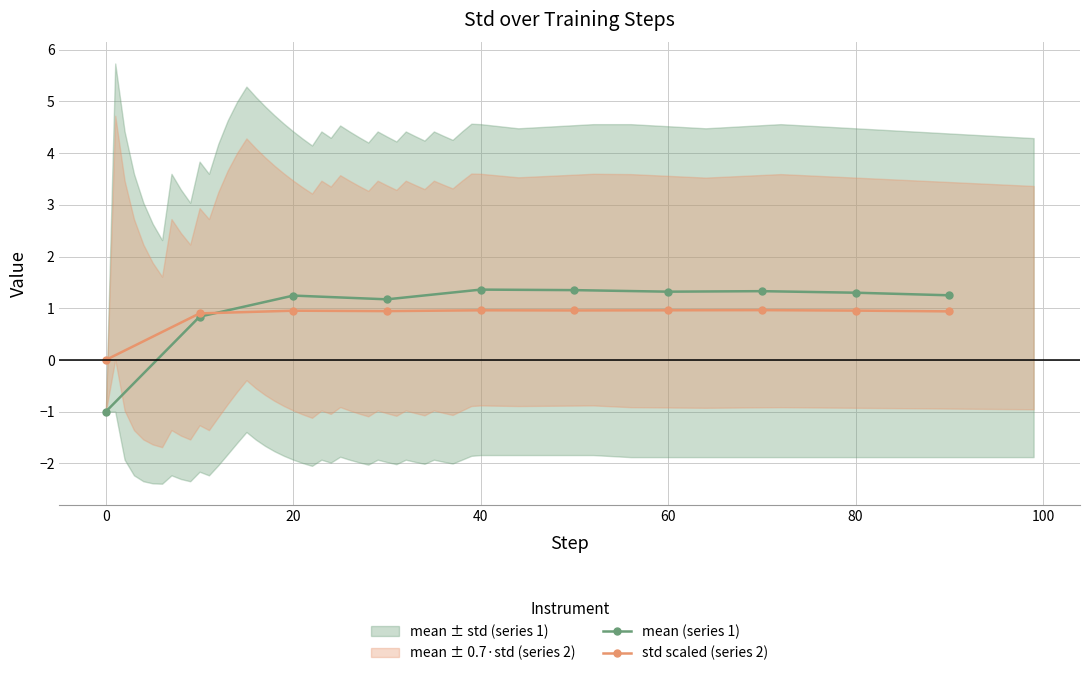

After their last crossing, which series has the higher values: std scaled (series 2) or mean (series 1)?

mean (series 1)